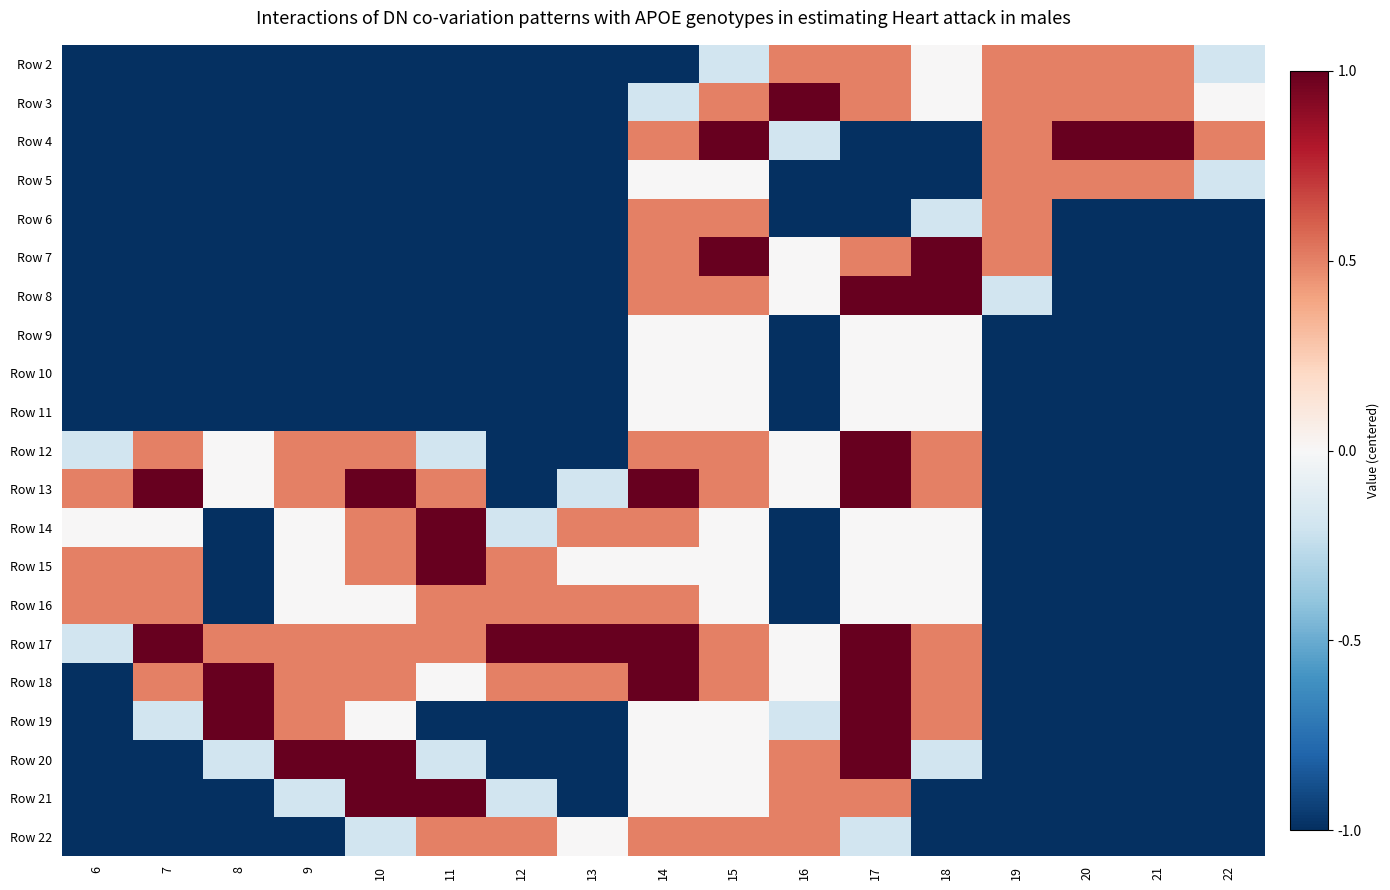

What is the greatest value displayed?

1.0